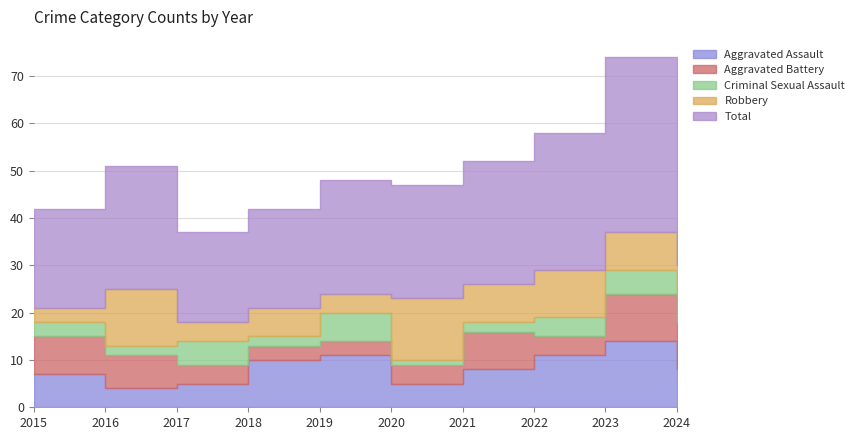

How many lines are shown in the chart?

5